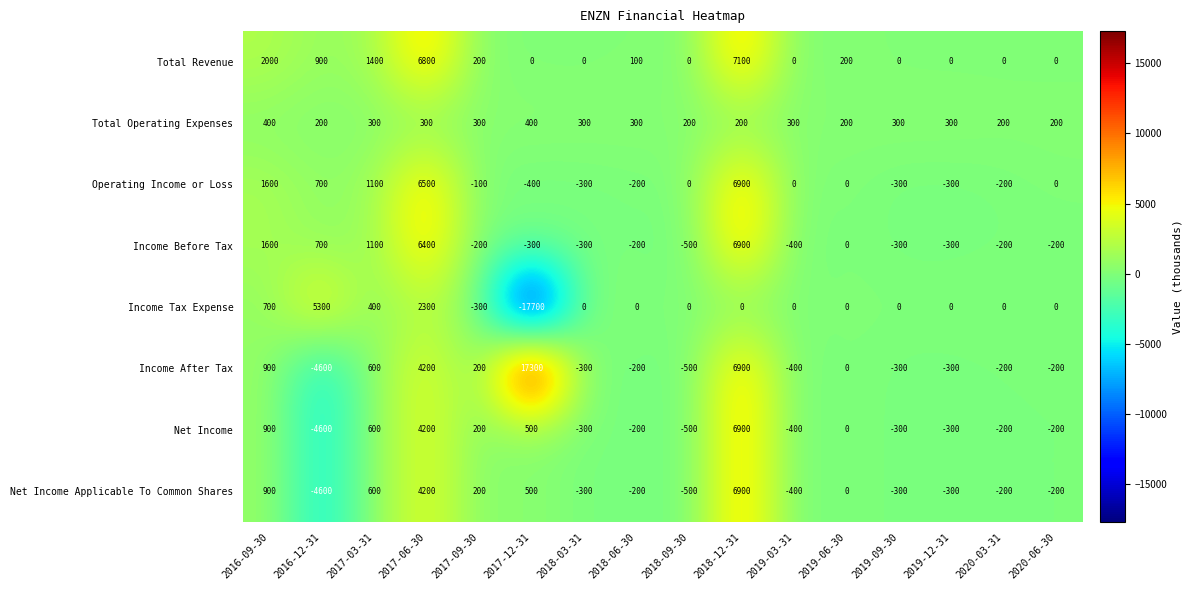

What is the total value across all series at 2017-03-31?

6100